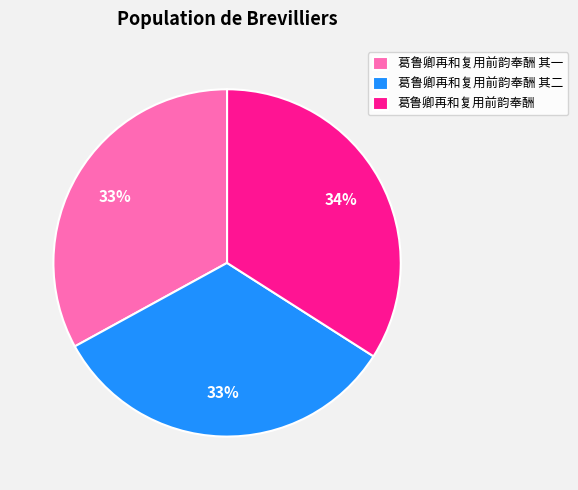

Does any single category account for the majority?

No